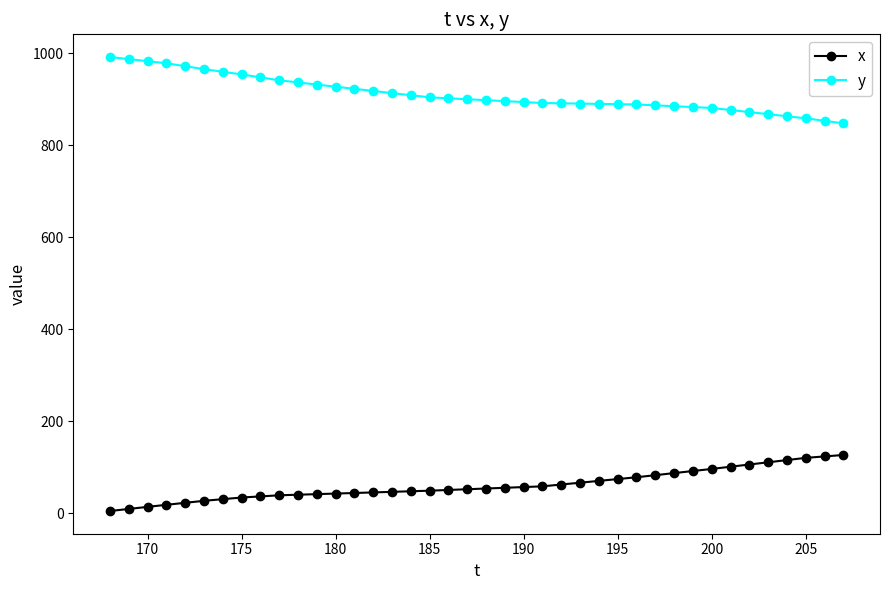

What is the minimum value shown in the chart?

4.8